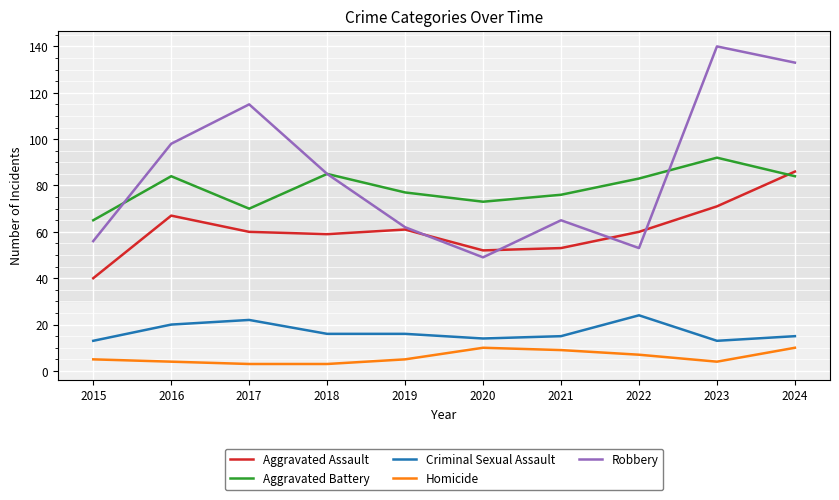

Which series changed the most between 2016 and 2024?

Robbery